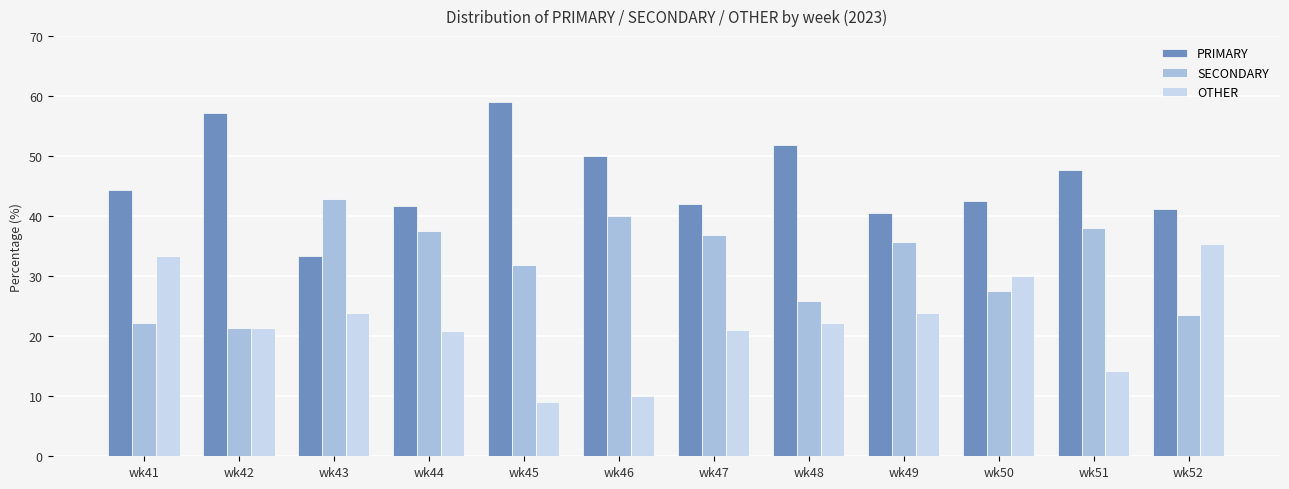

What is the spread (max minus min) of values at wk47?

21.1